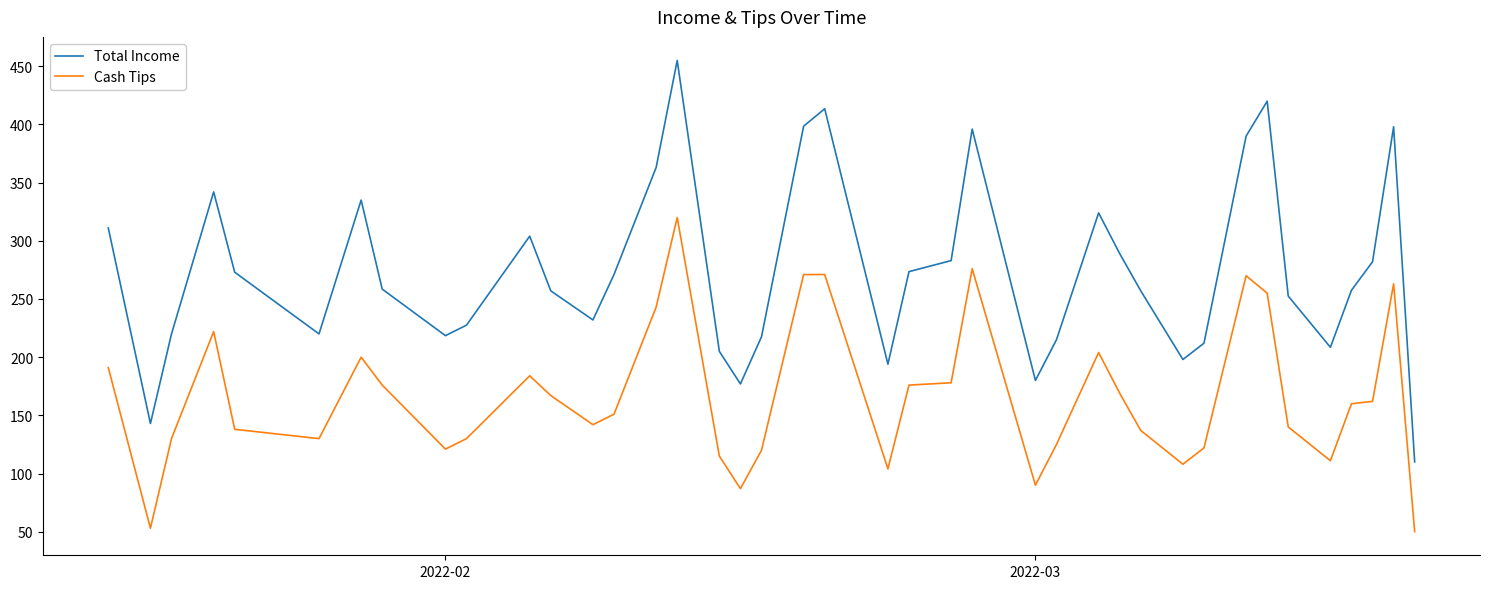

Which series has the widest spread of values?

Total Income